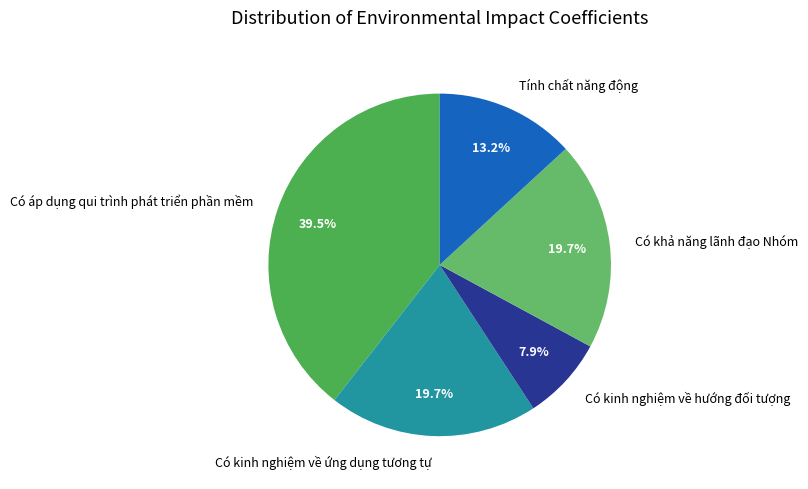

Which slice is the largest?

Có áp dụng qui trình phát triển phần mềm